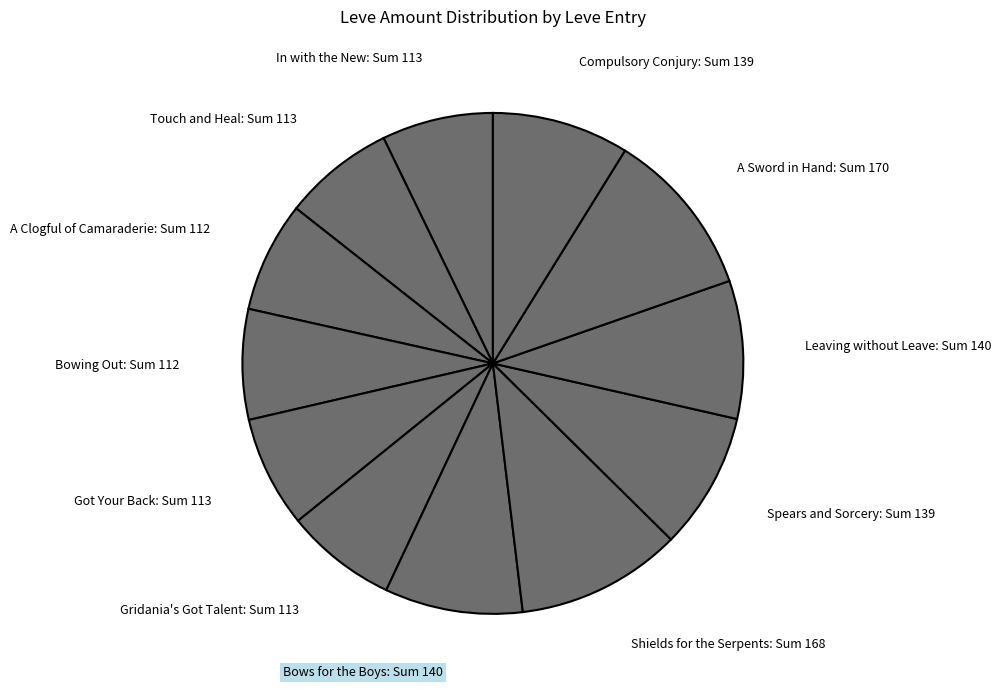

Which has a higher value, A Sword in Hand: Sum 170 or Bows for the Boys: Sum 140?

A Sword in Hand: Sum 170